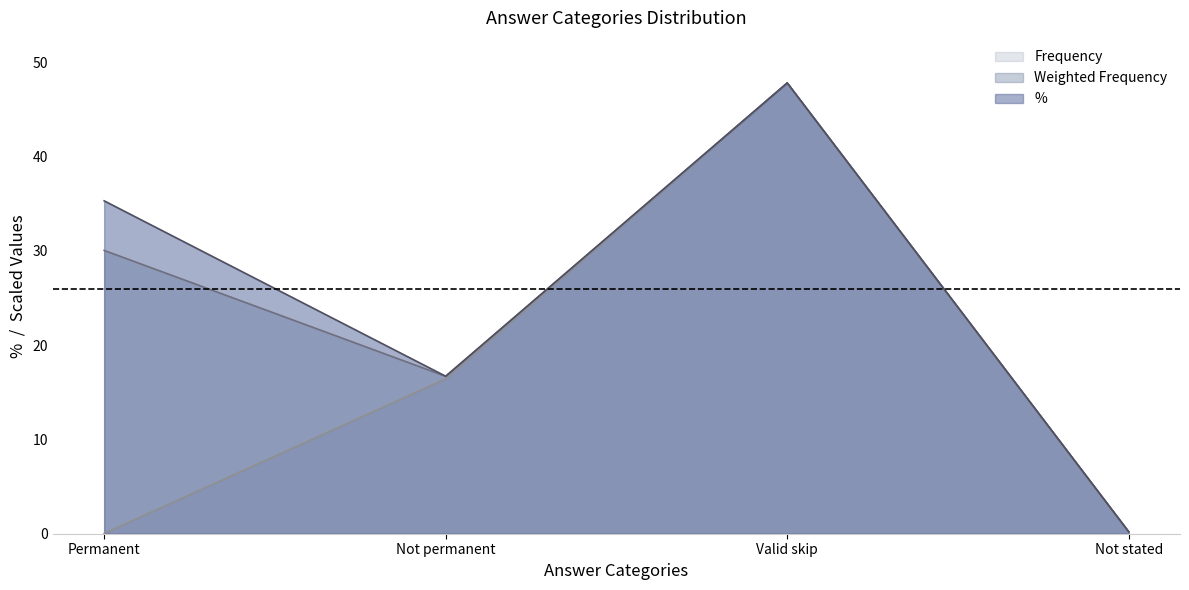

What position from the left is Not stated?

4